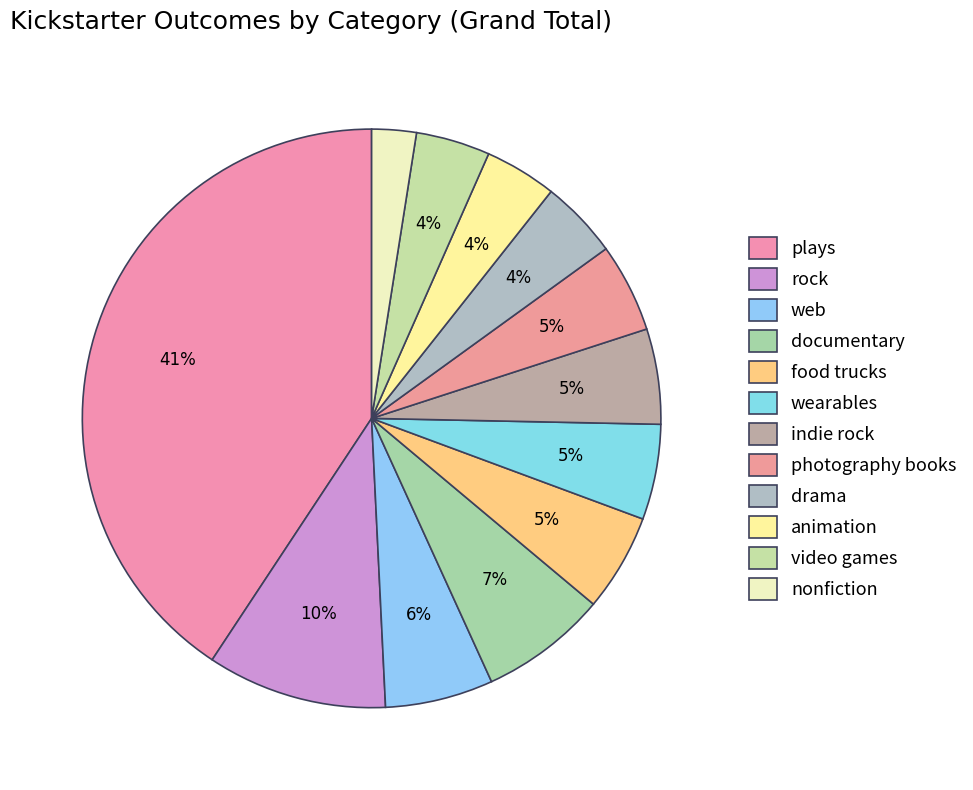

Which category has the smallest portion of the pie?

nonfiction